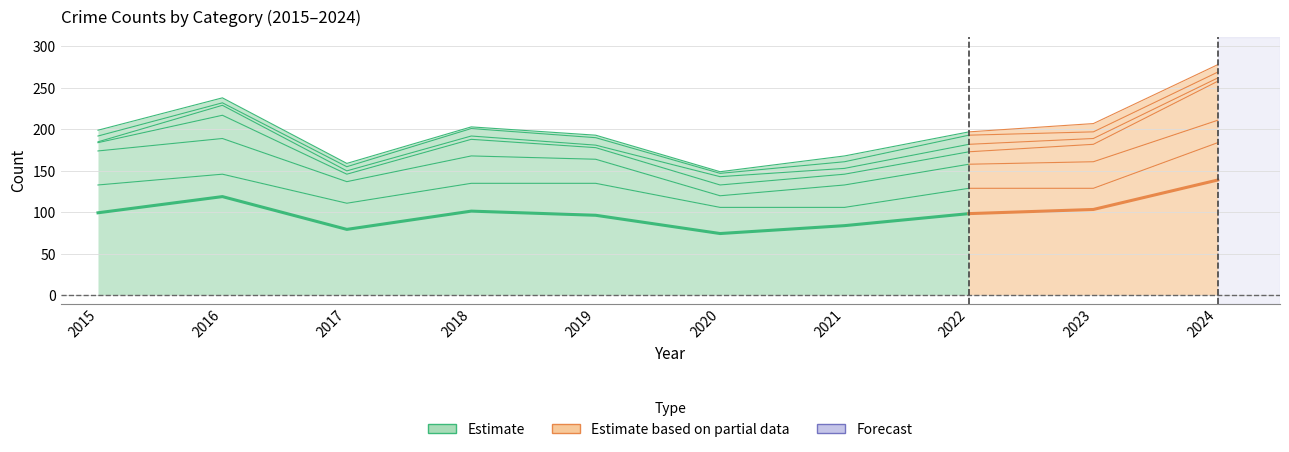

The Burglary series shows 14 at 2019. True or false?

False